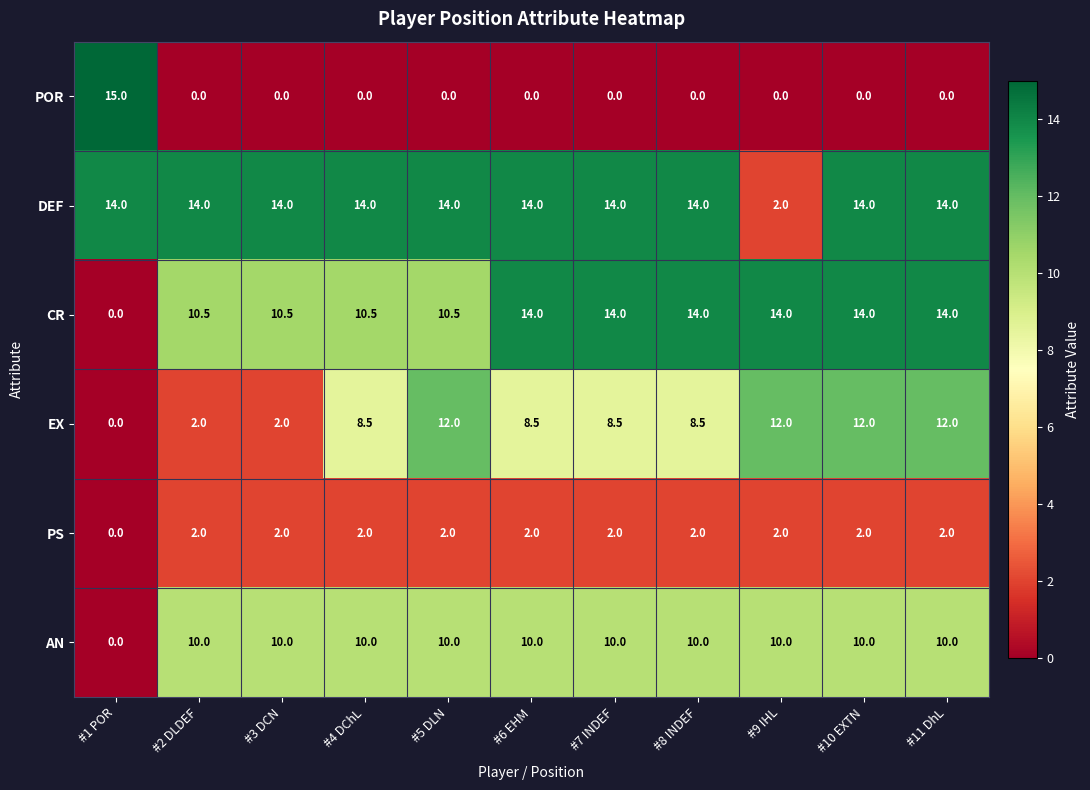

What is the sum of all AN values?

100.0